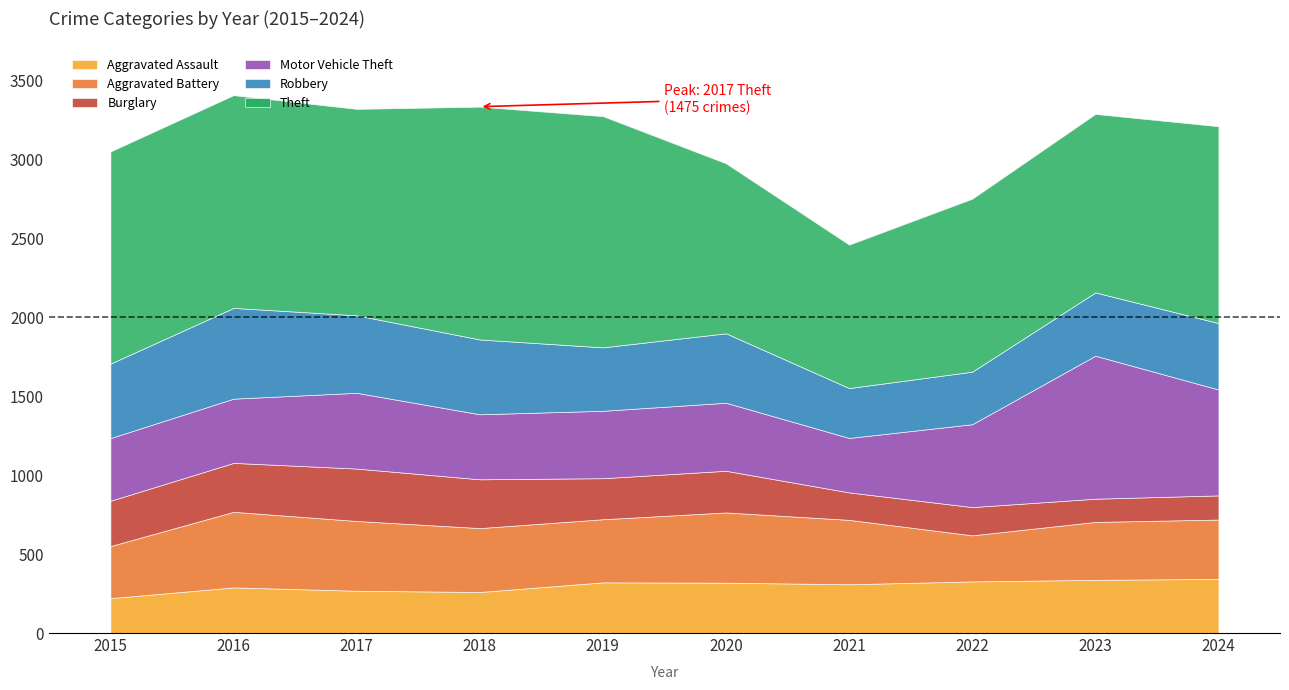

Which series has the largest total across all categories?

Theft